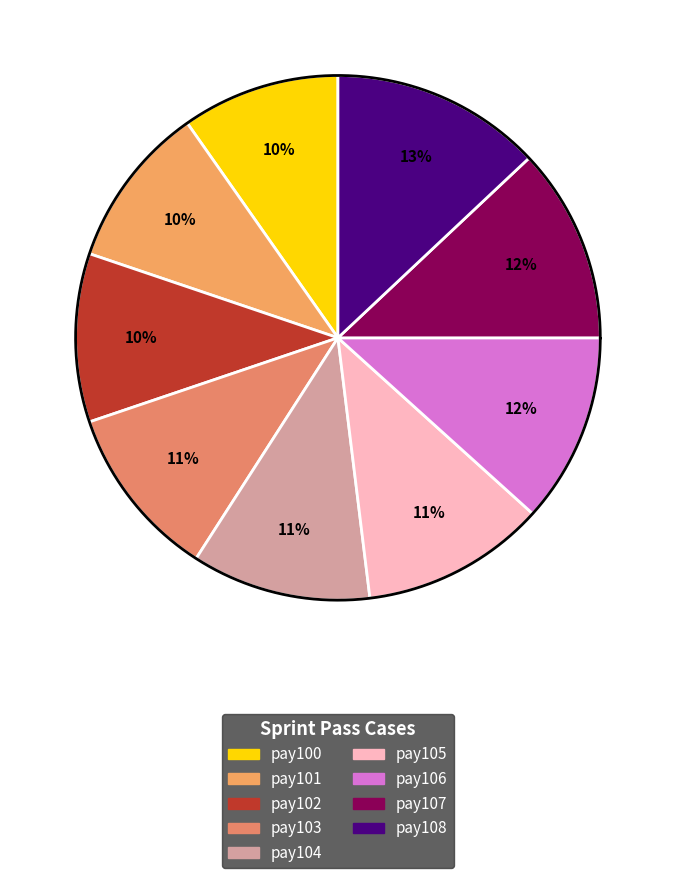

Between pay102 and pay105, which is larger?

pay105